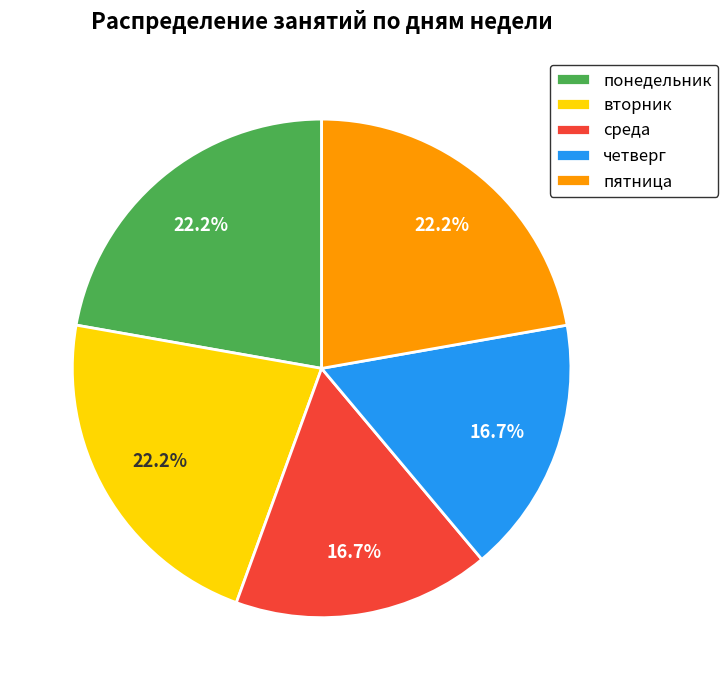

Combined, what portion of the pie is четверг and пятница?

38.9%